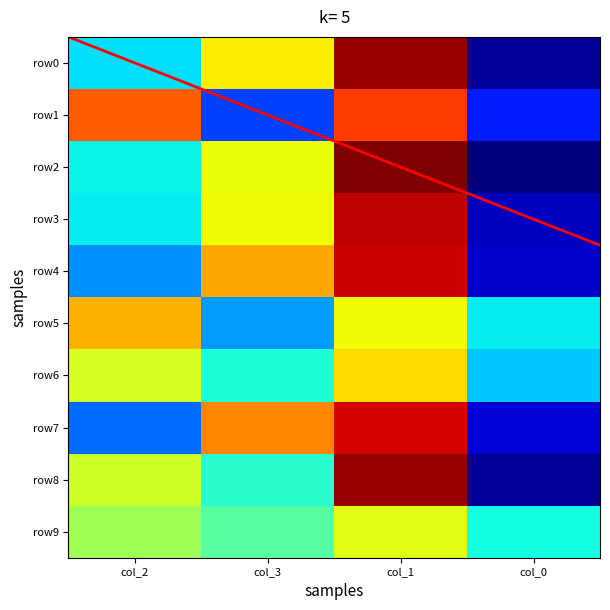

Reading left to right, what are all the values shown in this chart?

row0: 36	64	93	7
row1: 78	22	81	19
row2: 38	62	95	5
row3: 37	63	90	10
row4: 29	71	89	11
row5: 70	30	63	37
row6: 60	40	66	34
row7: 26	74	88	12
row8: 59	41	93	7
row9: 54	46	61	39